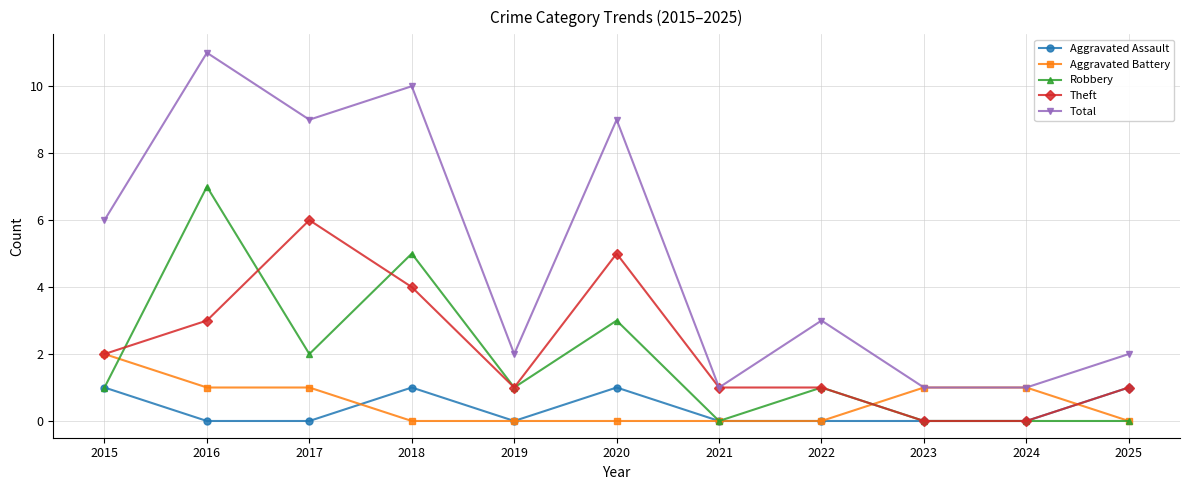

Rank the series by their maximum value, from lowest to highest.

Aggravated Assault, Aggravated Battery, Theft, Robbery, Total